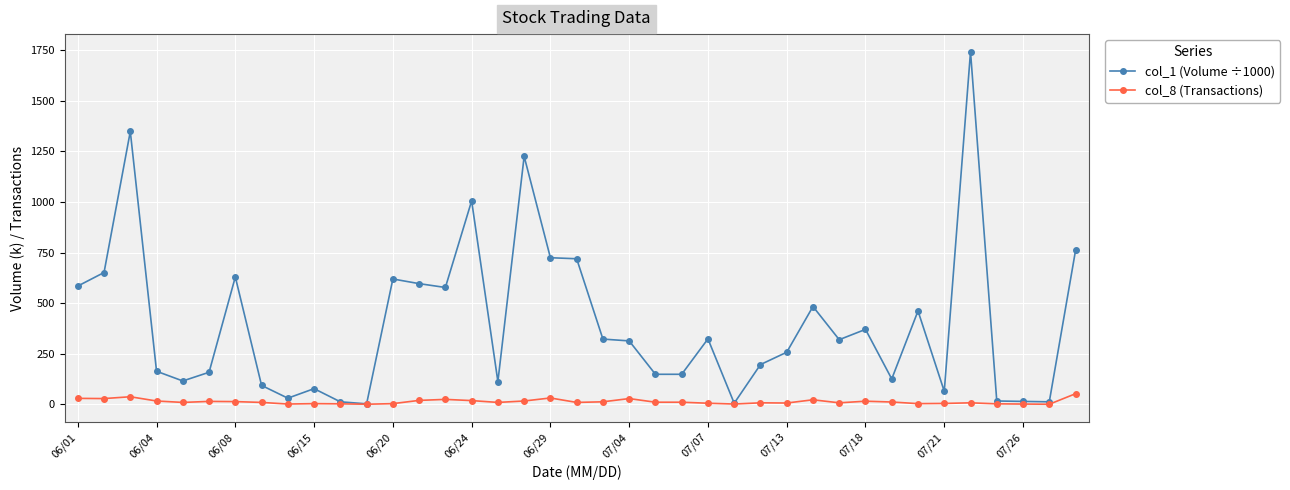

What is the maximum value shown in the chart?

1743